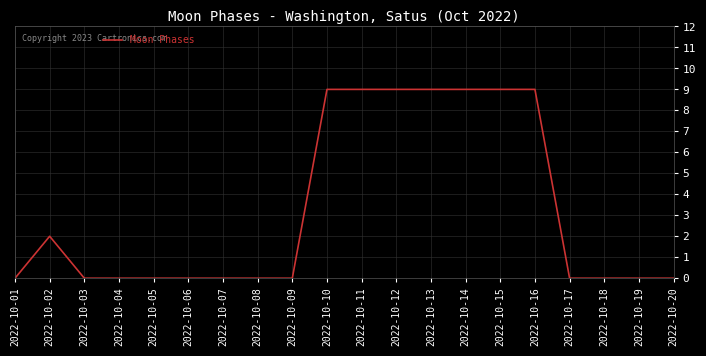

Which has a higher value, 2022-10-10 or 2022-10-20?

2022-10-10